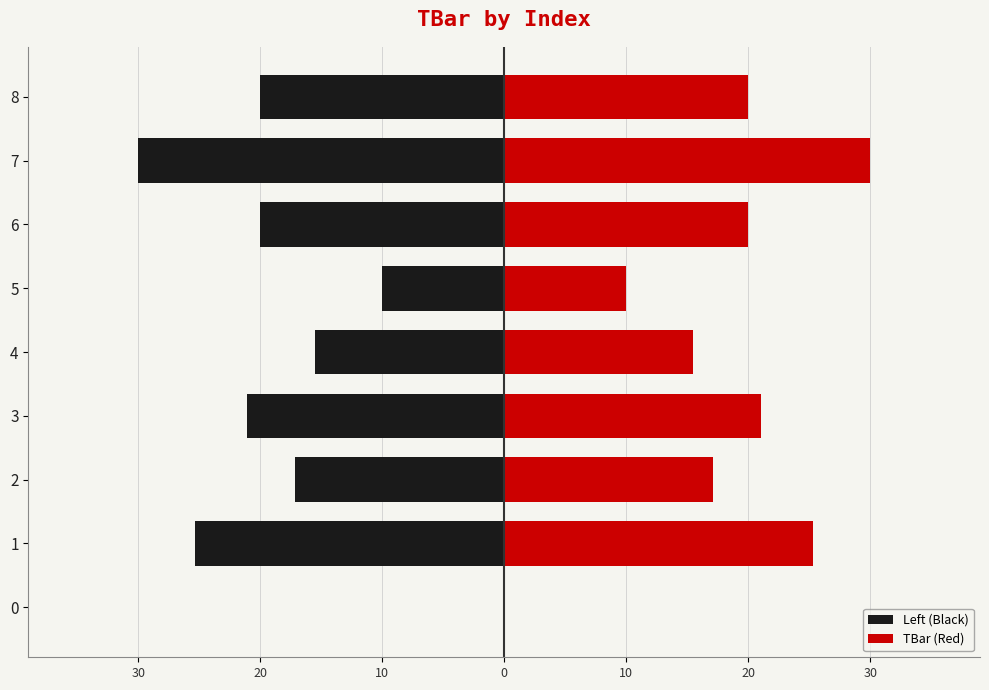

How many distinct data groups are displayed?

2